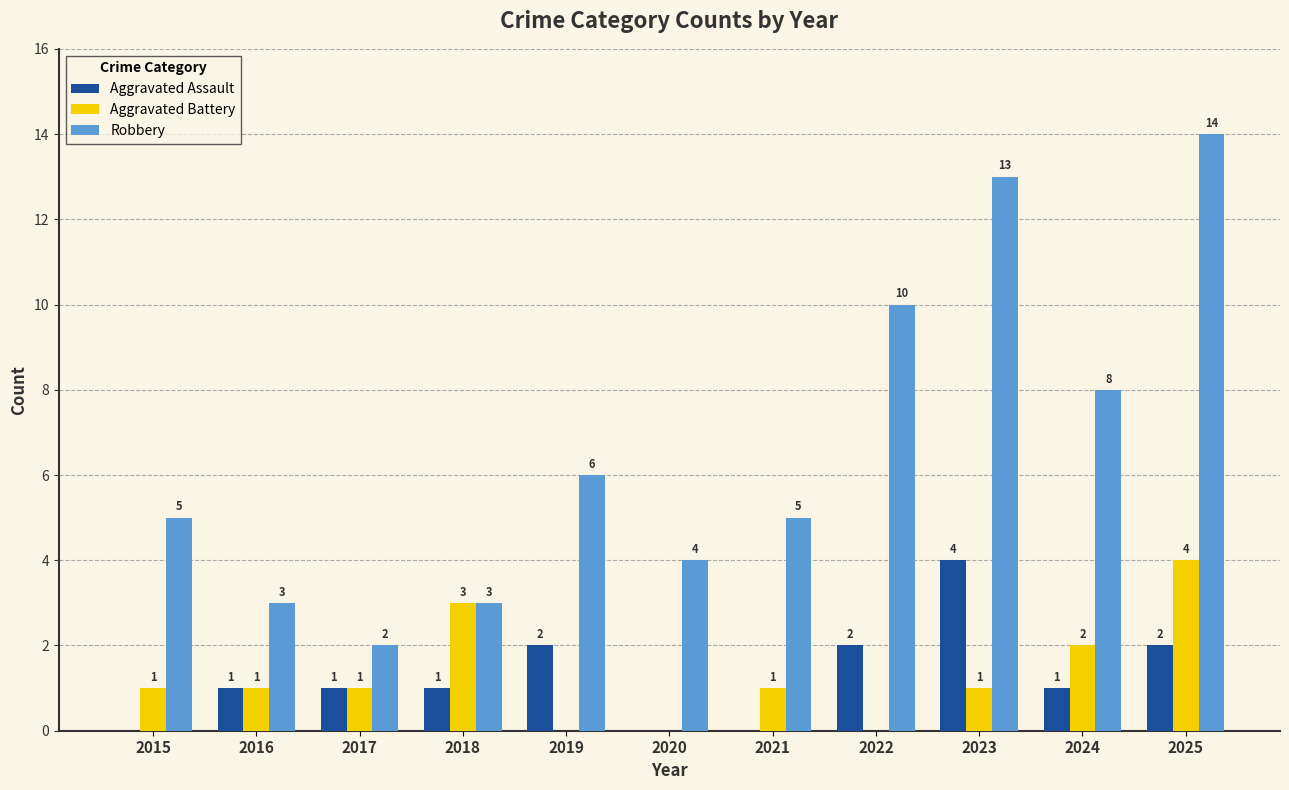

What is the highest value of the Aggravated Assault series?

4